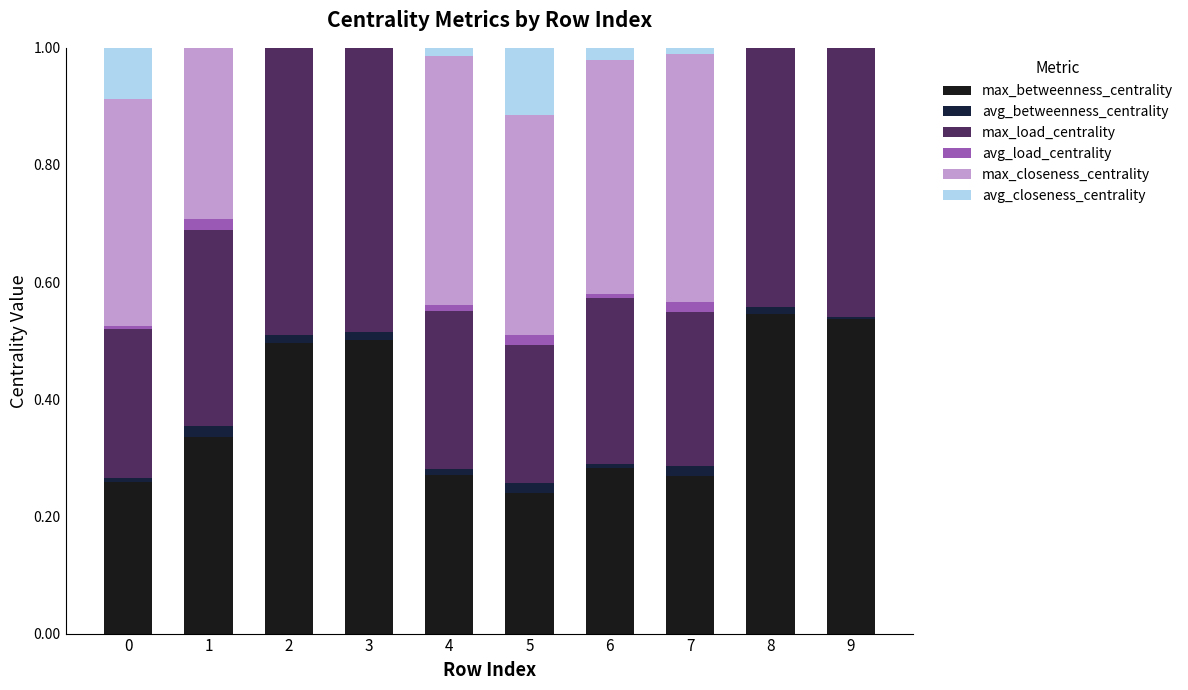

Are the bars horizontal?

No